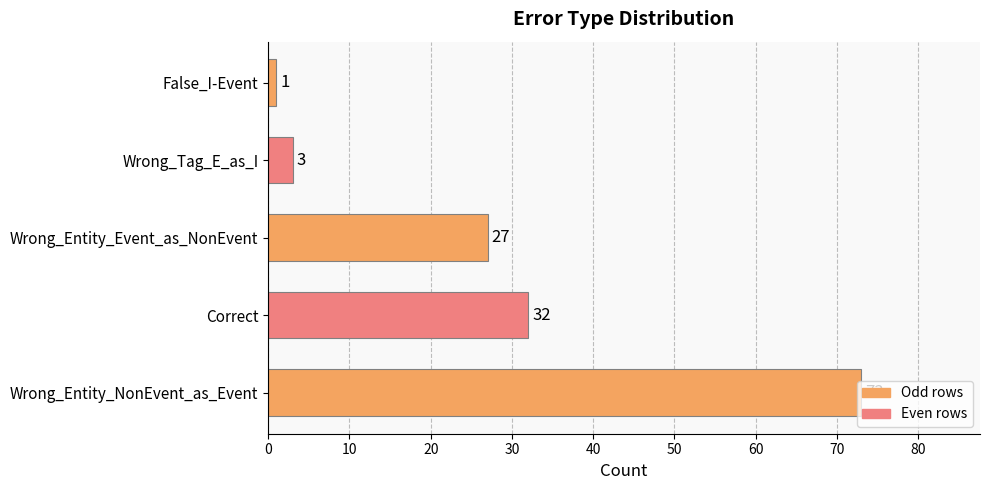

What is the change in value from Wrong_Entity_NonEvent_as_Event to Wrong_Tag_E_as_I?

-70